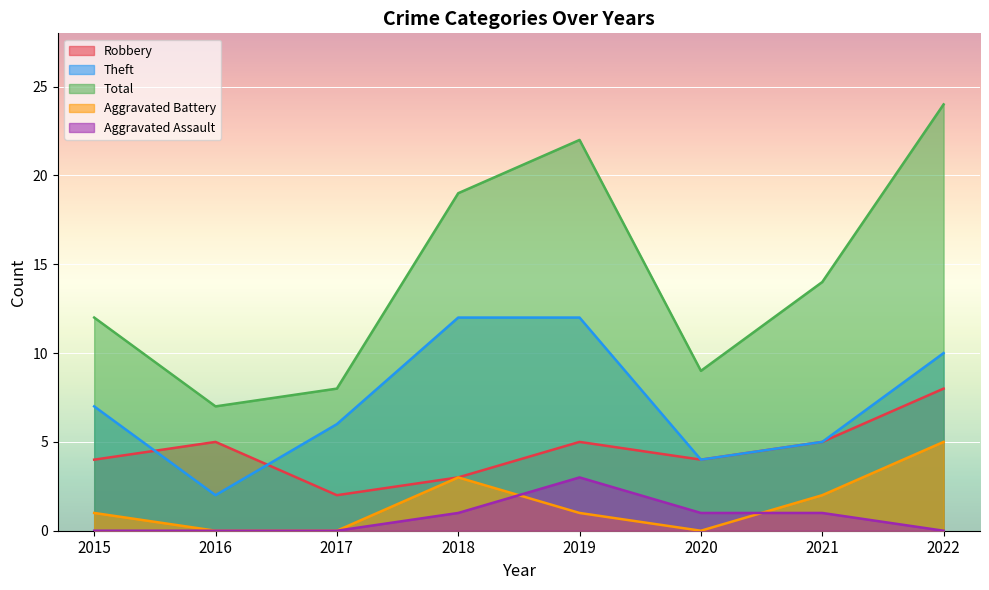

At which label does Total first exceed 14?

2018